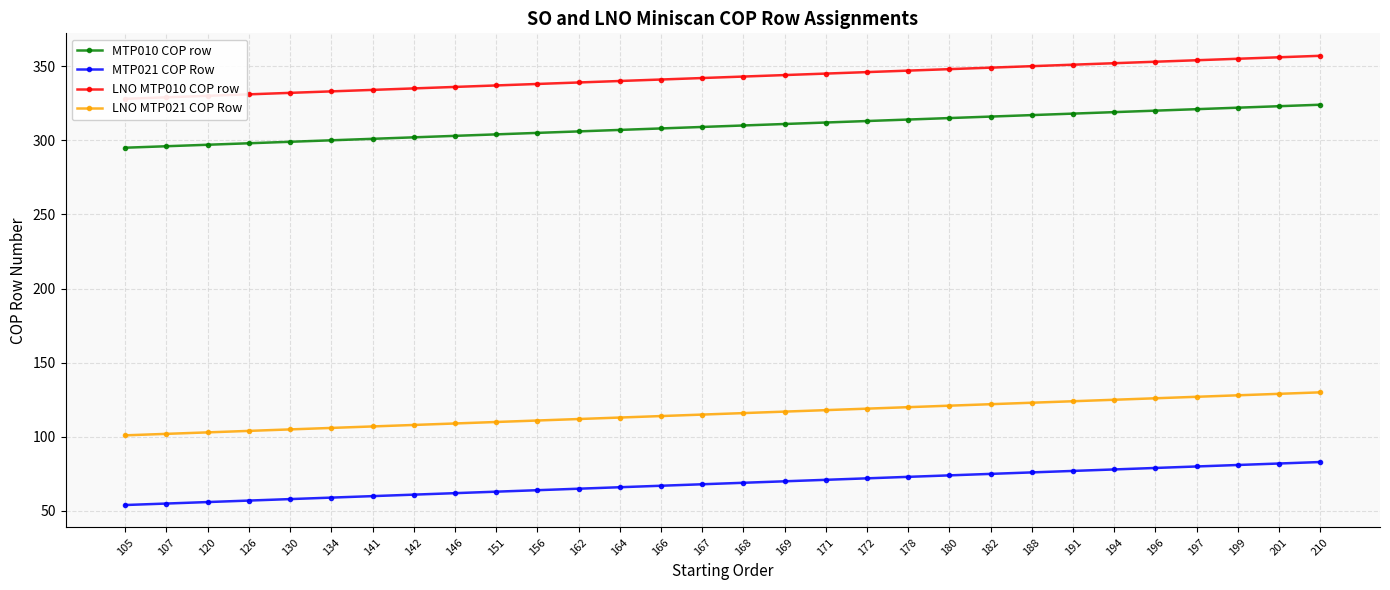

What is the value of the MTP021 COP Row point at the 11th from the left?

64